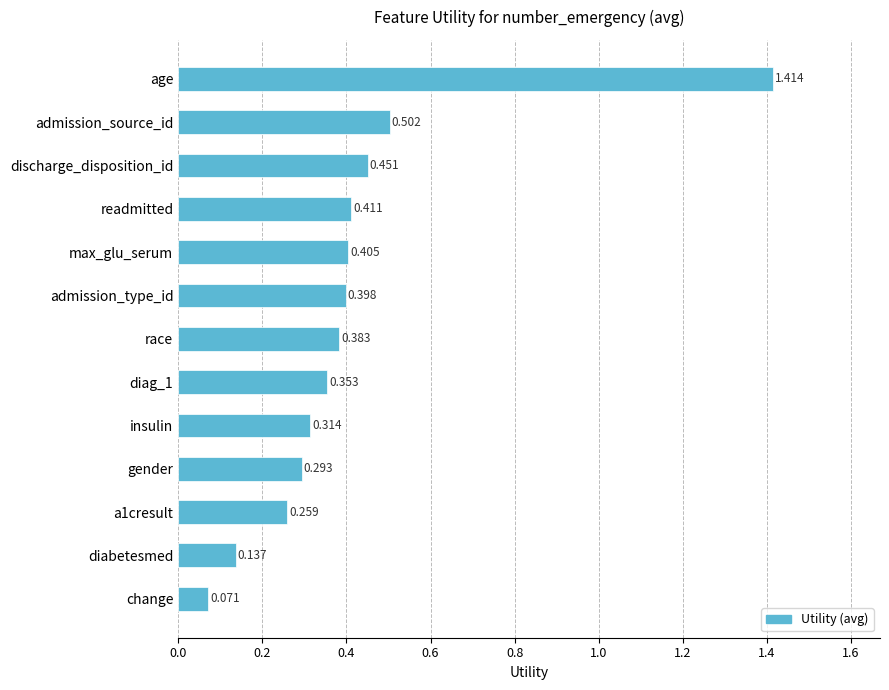

Where is the data nearest to the value 0?

change